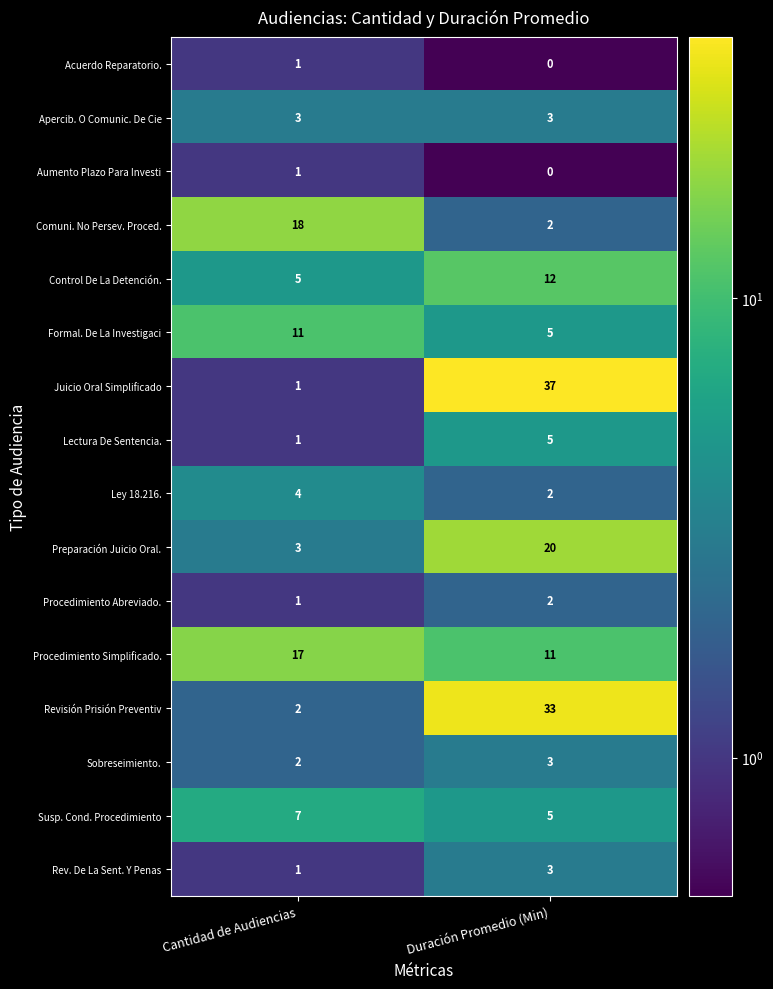

What is the spread (max minus min) of values at Cantidad de Audiencias?

17